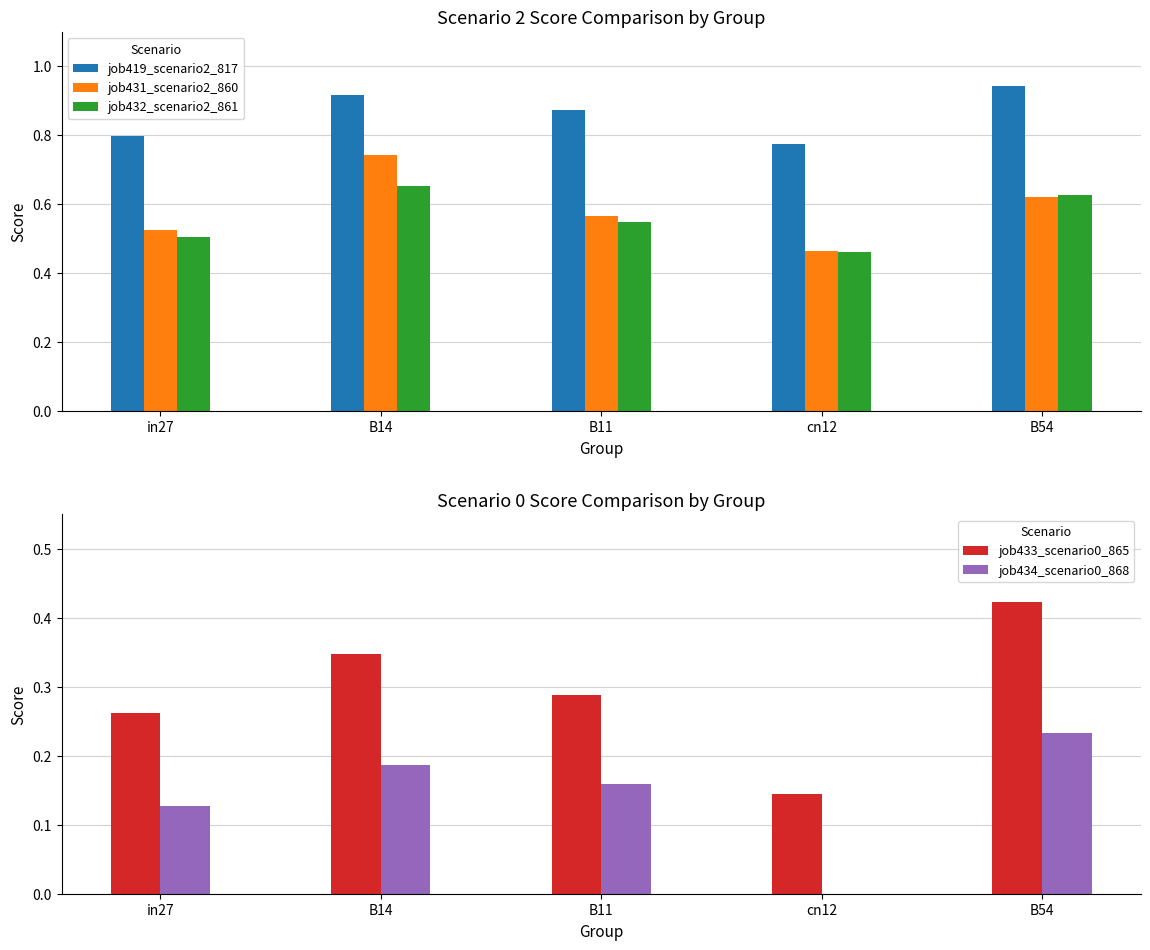

True or false: job419_scenario2_817 has a value of 0.9 at B54.

True